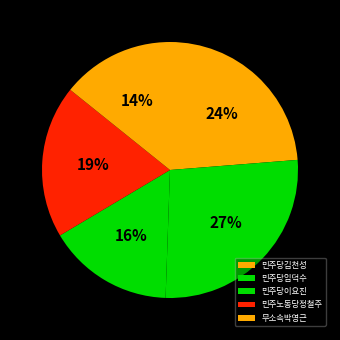

To the nearest percent, what is the combined percentage of 민주당이요진 and 무소속박영근?

30%